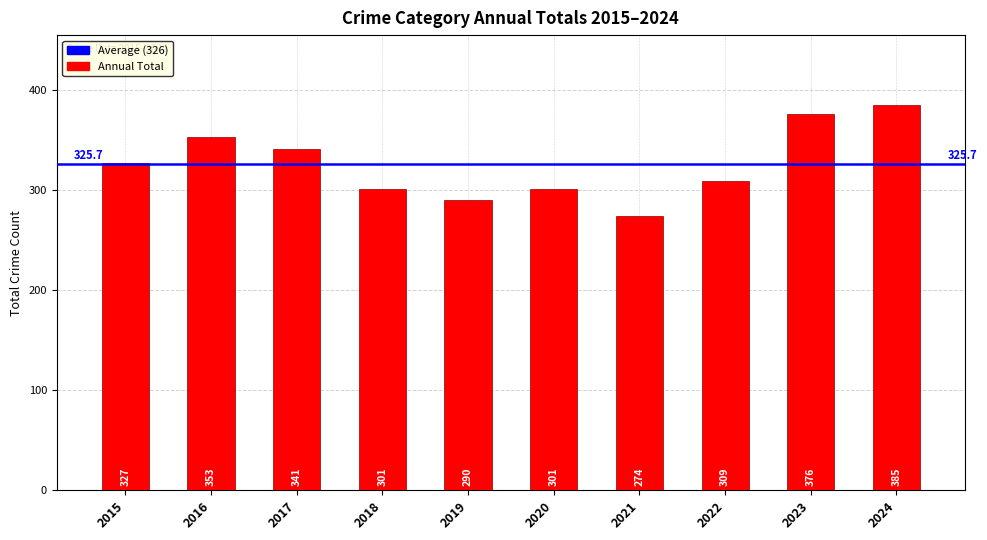

What is the difference between the values at 2023 and 2015?

49